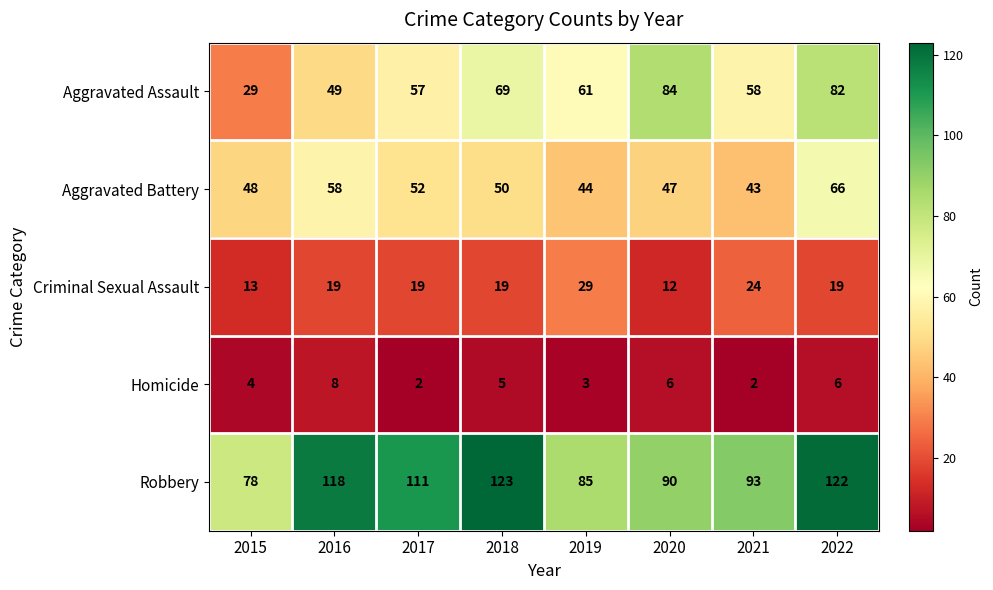

What is the smallest value displayed?

2